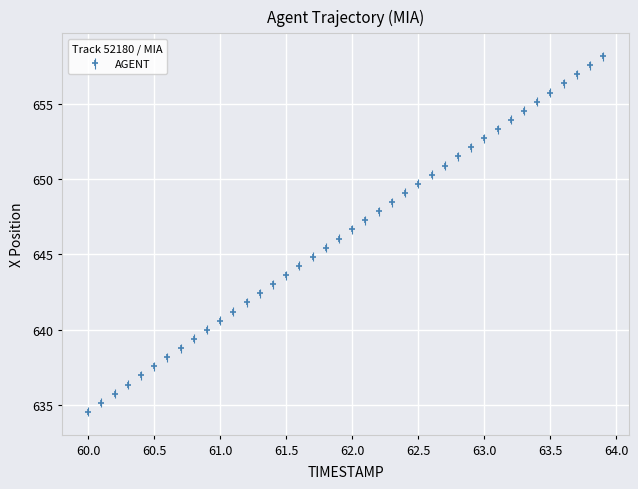

What is the average value?

646.4